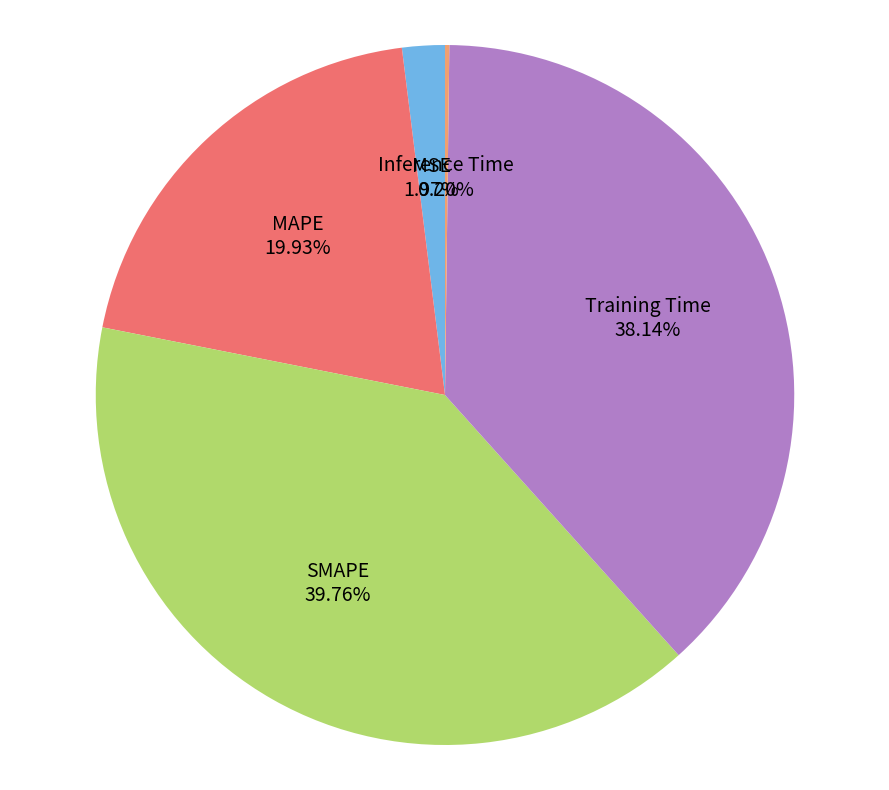

Does any single category account for the majority?

No